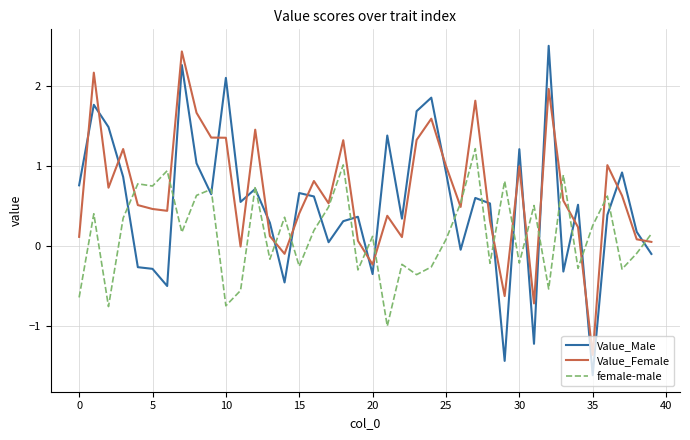

Count the number of data series in this chart.

3